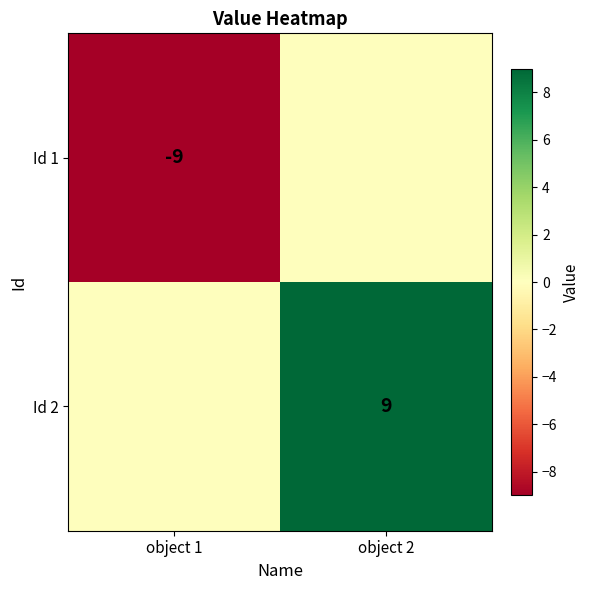

Is it true that Id 1 equals -9 at object 1?

True